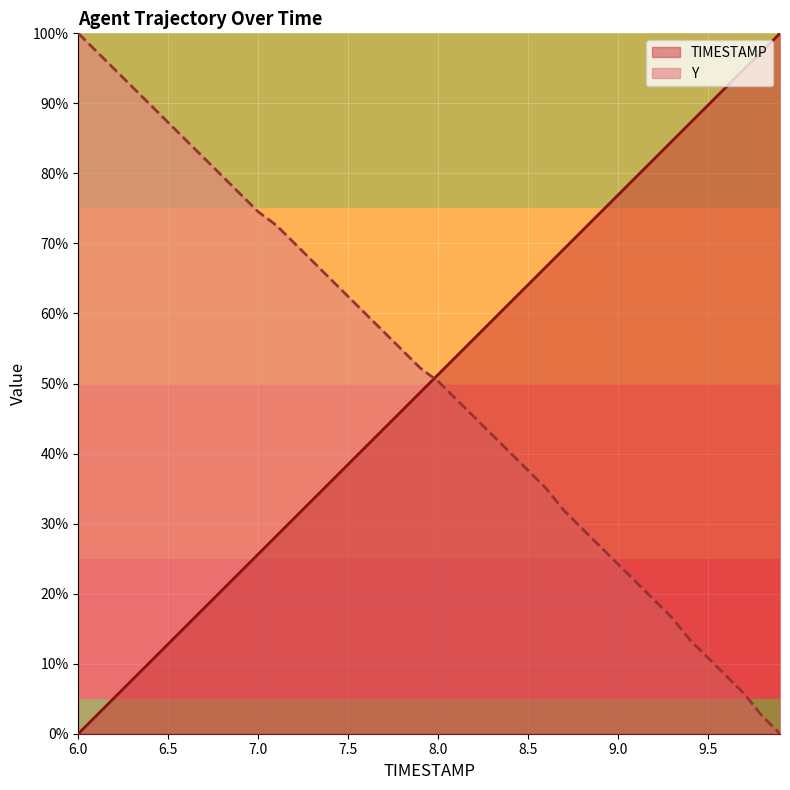

At which label does TIMESTAMP first exceed 51?

8.0